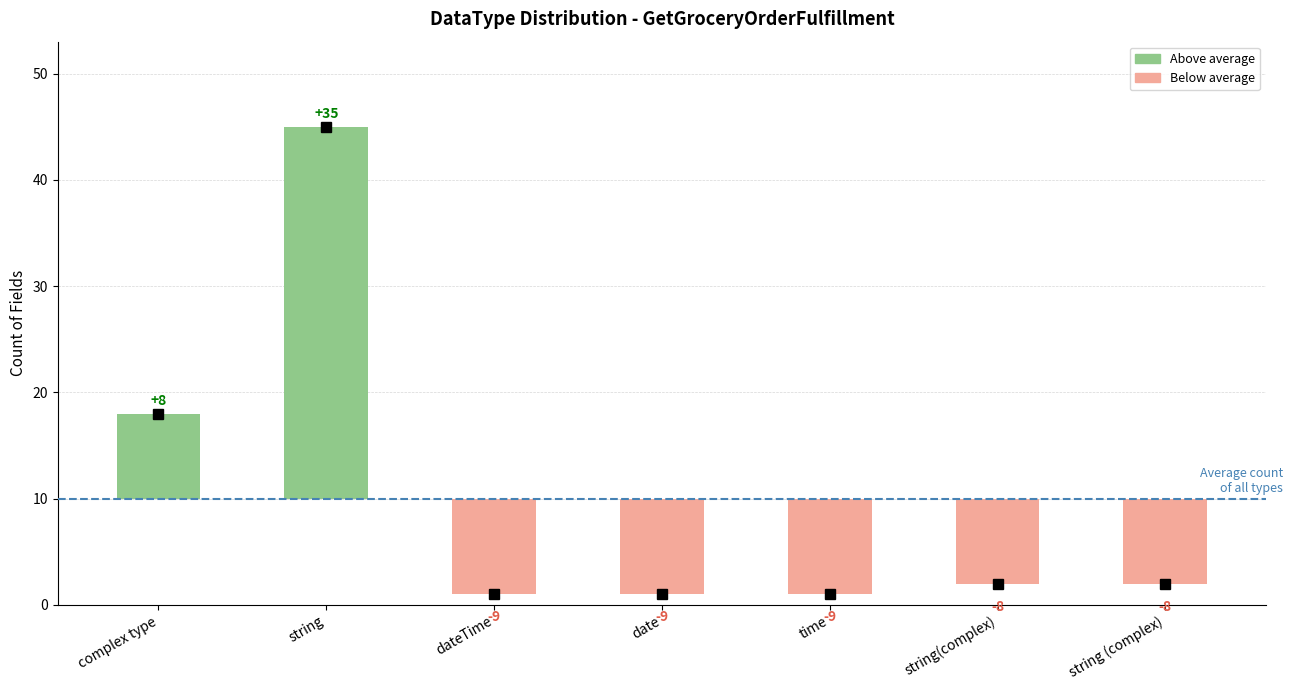

Are the bars horizontal?

No